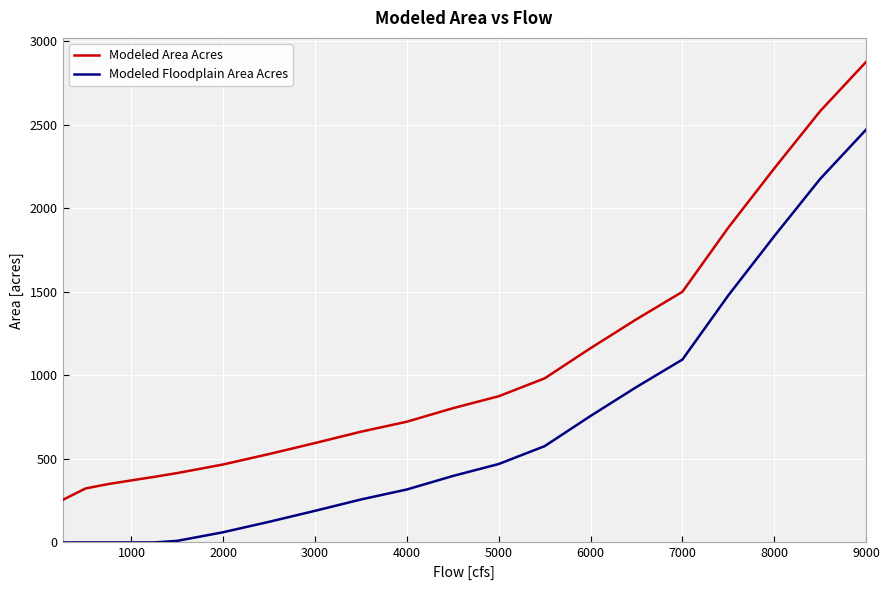

True or false: Modeled Floodplain Area Acres and Modeled Area Acres intersect in this chart.

False